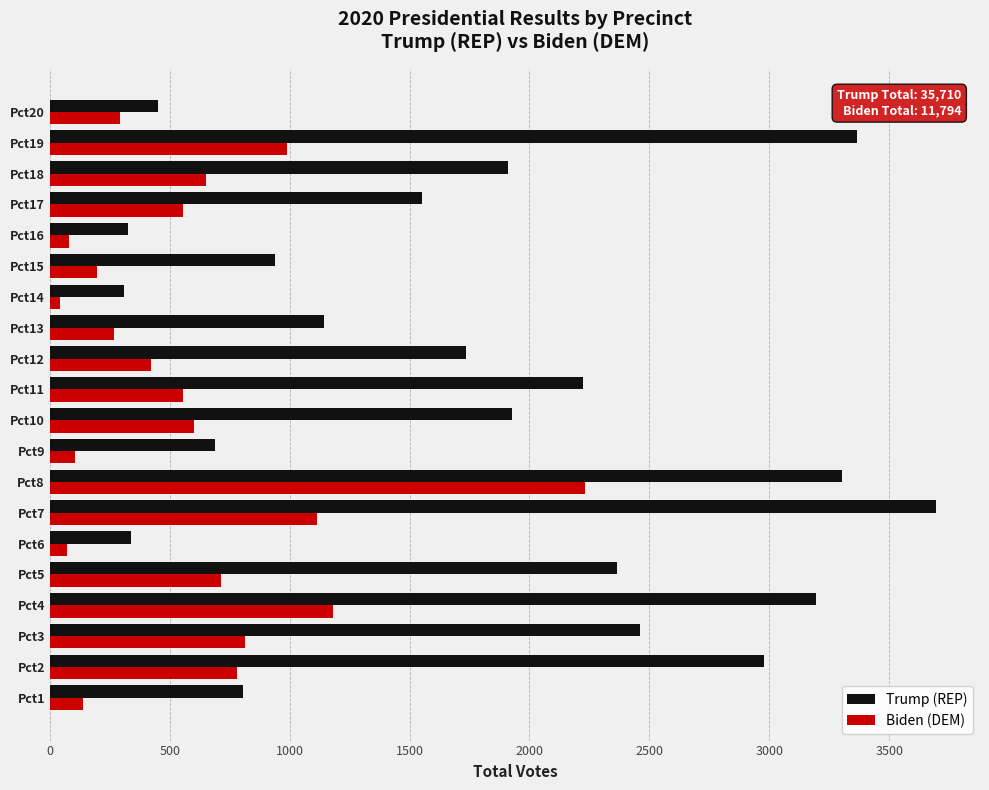

Count the number of data series in this chart.

2